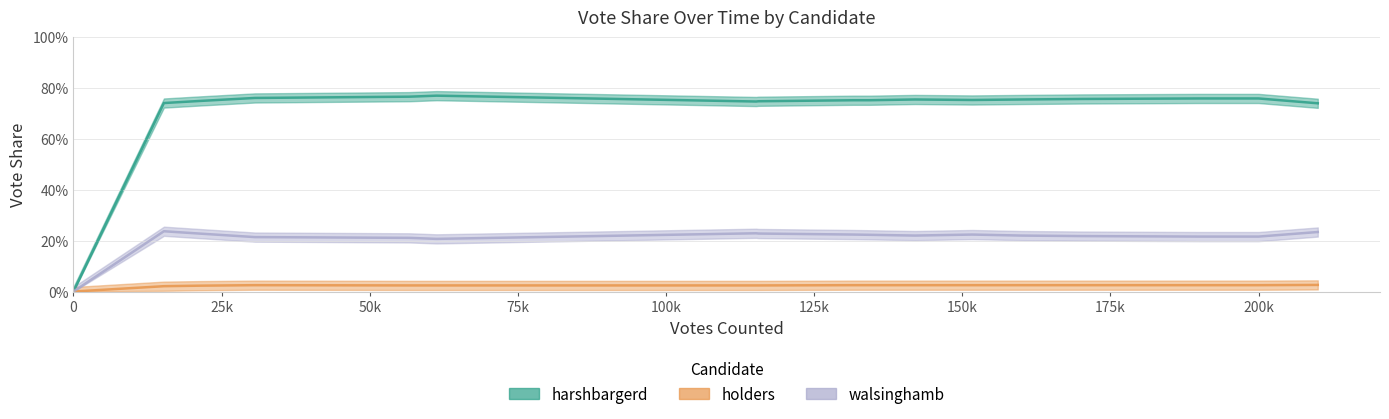

What are all the series names shown in the legend?

harshbargerd, holders, walsinghamb